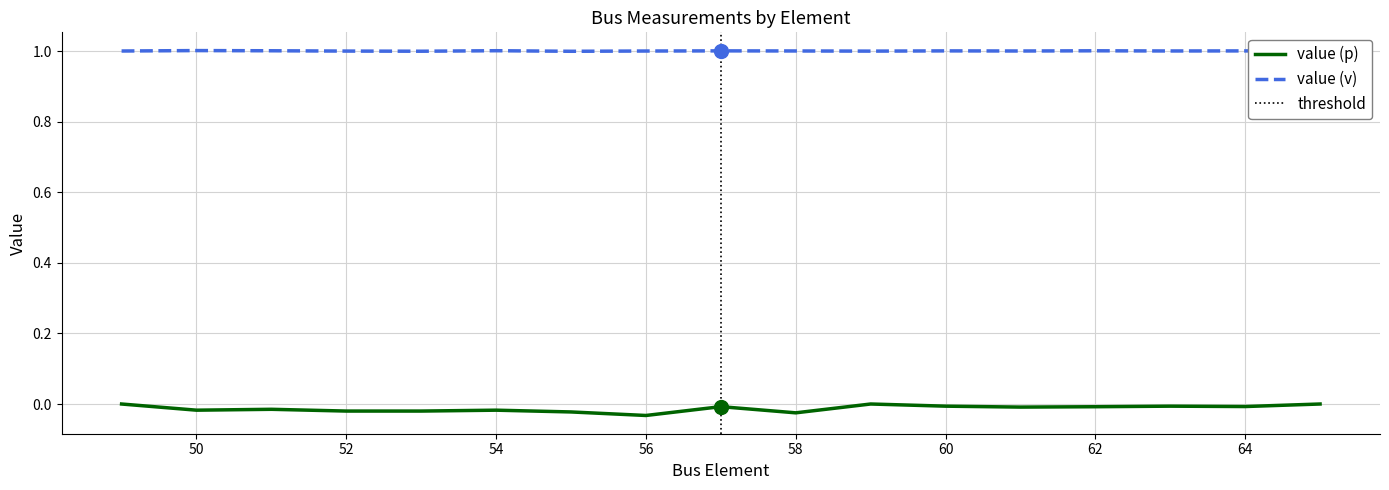

What are all the series names shown in the legend?

value (p), value (v)